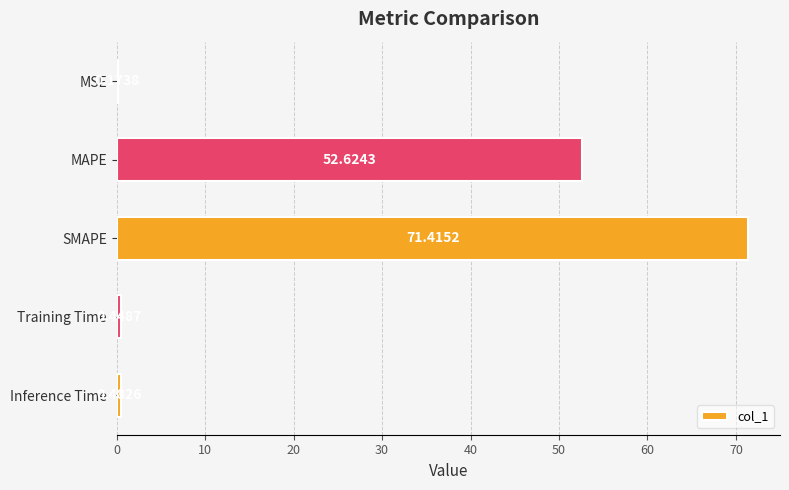

What is the sum of all values?

125.1